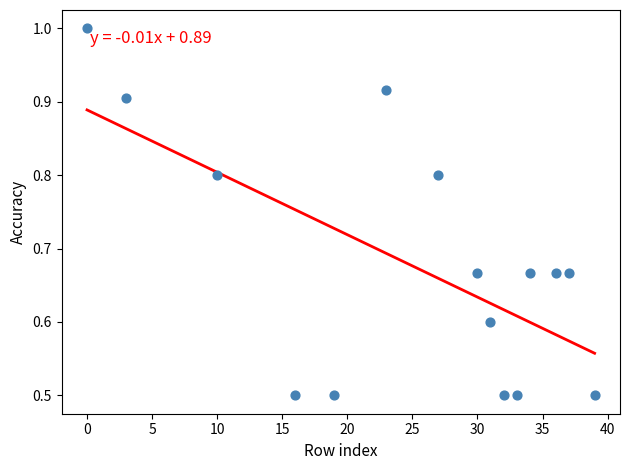

What is the range of Y values (max minus min)?

0.5